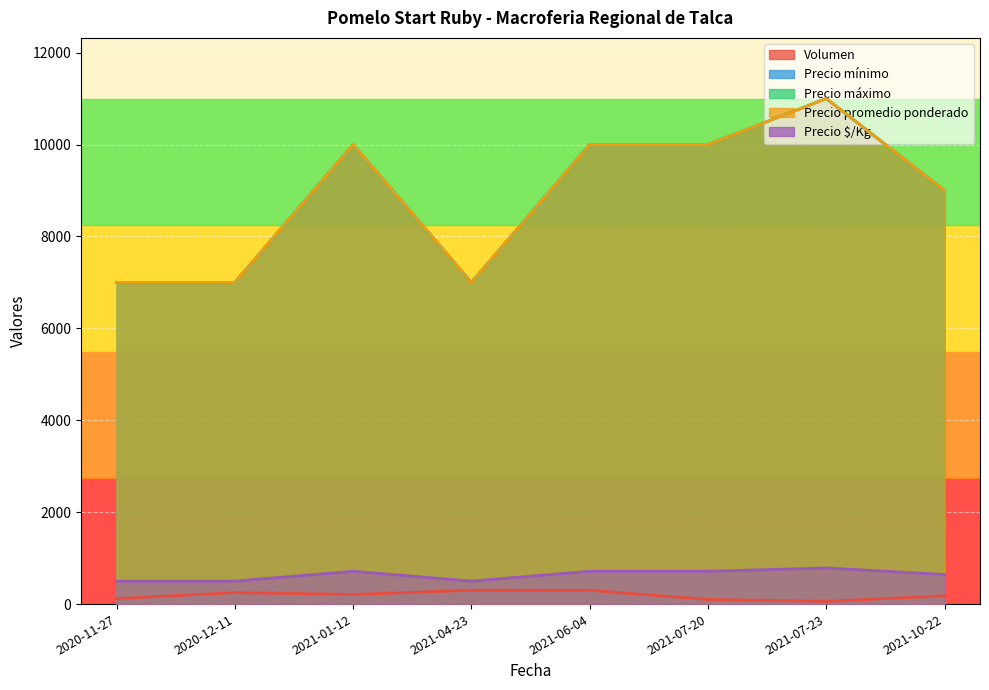

Reading right to left, what are all the values shown in this chart?

Volumen: 2021-10-22=180	2021-07-23=60	2021-07-20=100	2021-06-04=300	2021-04-23=300	2021-01-12=210	2020-12-11=250	2020-11-27=120
Precio mínimo: 2021-10-22=9000	2021-07-23=11000	2021-07-20=10000	2021-06-04=10000	2021-04-23=7000	2021-01-12=10000	2020-12-11=7000	2020-11-27=7000
Precio máximo: 2021-10-22=9000	2021-07-23=11000	2021-07-20=10000	2021-06-04=10000	2021-04-23=7000	2021-01-12=10000	2020-12-11=7000	2020-11-27=7000
Precio promedio ponderado: 2021-10-22=9000	2021-07-23=11000	2021-07-20=10000	2021-06-04=10000	2021-04-23=7000	2021-01-12=10000	2020-12-11=7000	2020-11-27=7000
Precio $/Kg: 2021-10-22=643	2021-07-23=786	2021-07-20=714	2021-06-04=714	2021-04-23=500	2021-01-12=714	2020-12-11=500	2020-11-27=500